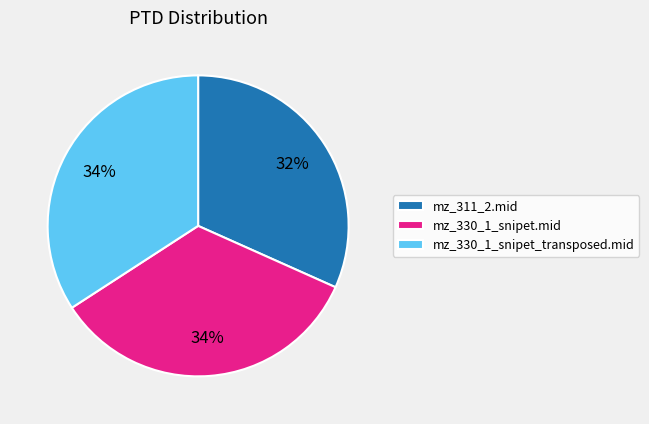

Which slice is the smallest?

mz_311_2.mid